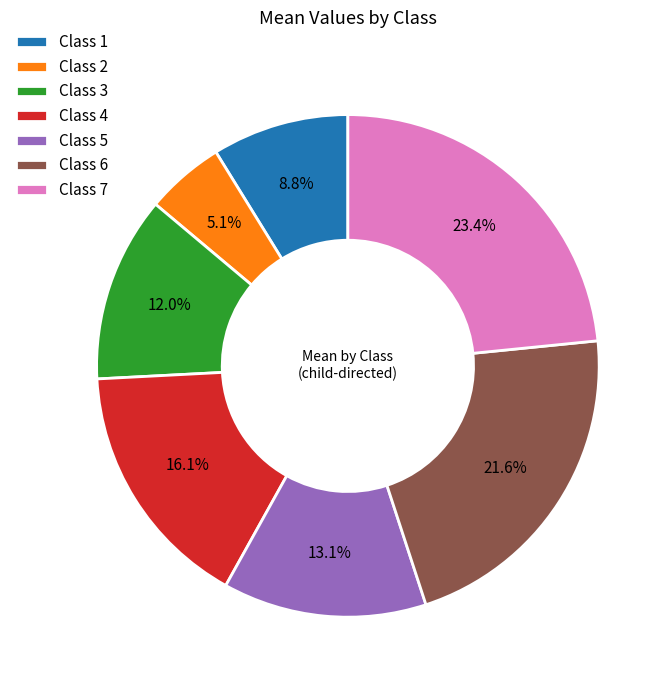

To the nearest percent, what is the difference between the Class 6 and Class 3 slice percentages?

10%